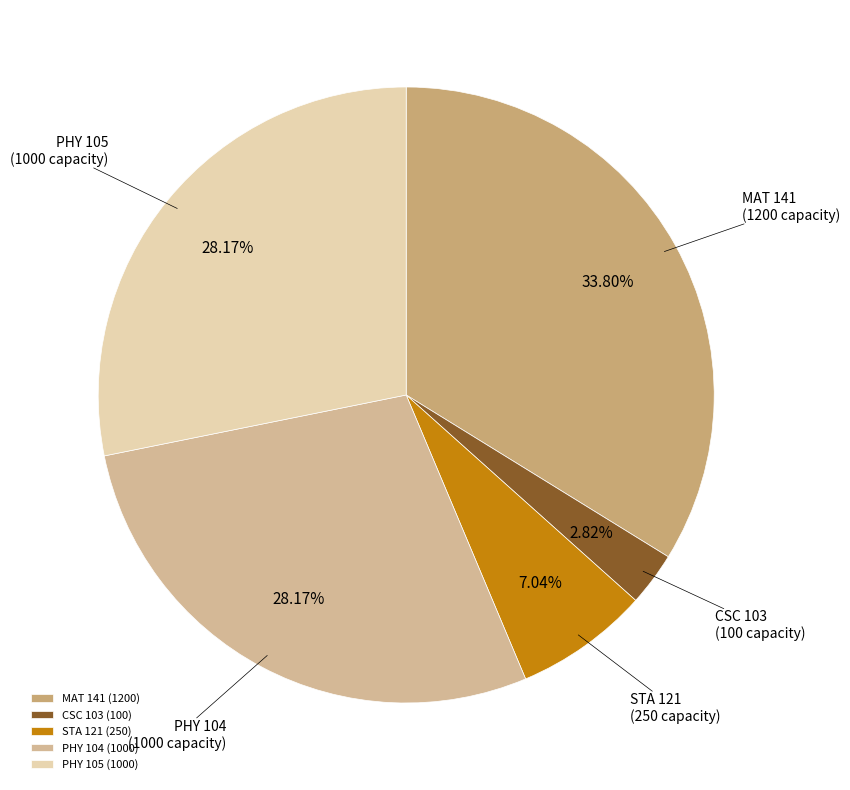

True or false: STA 121 accounts for 14% of the total.

False